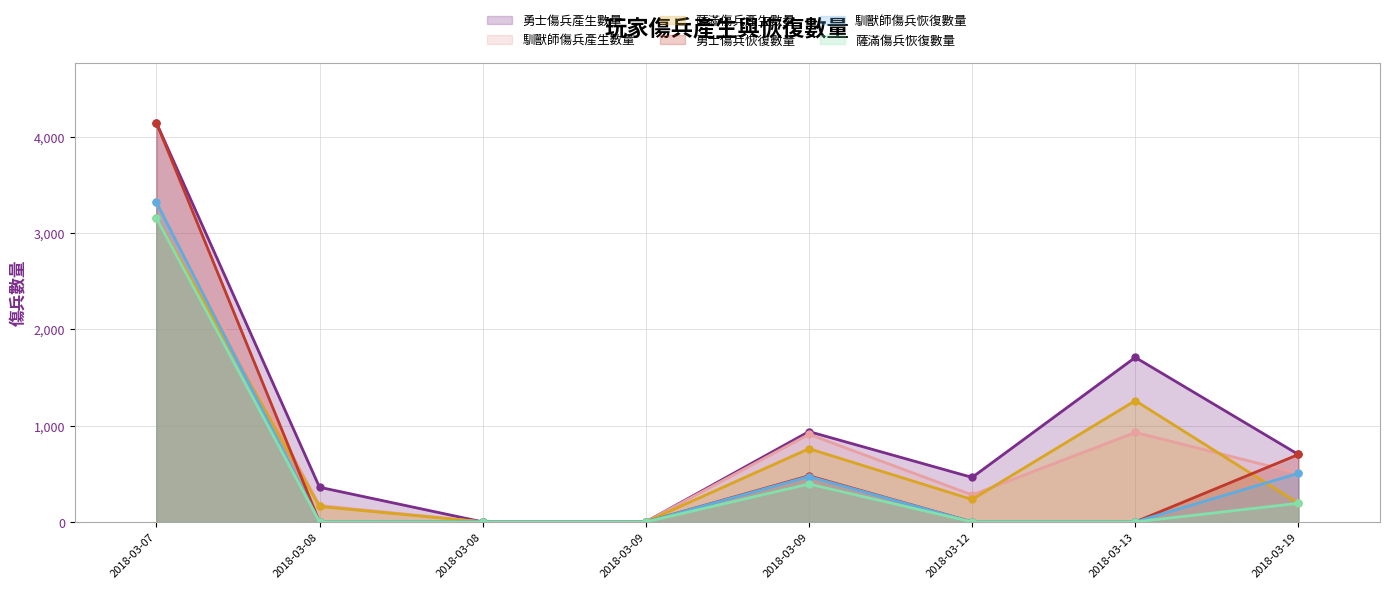

How many positive values does the 勇士傷兵產生數量 series have?

6